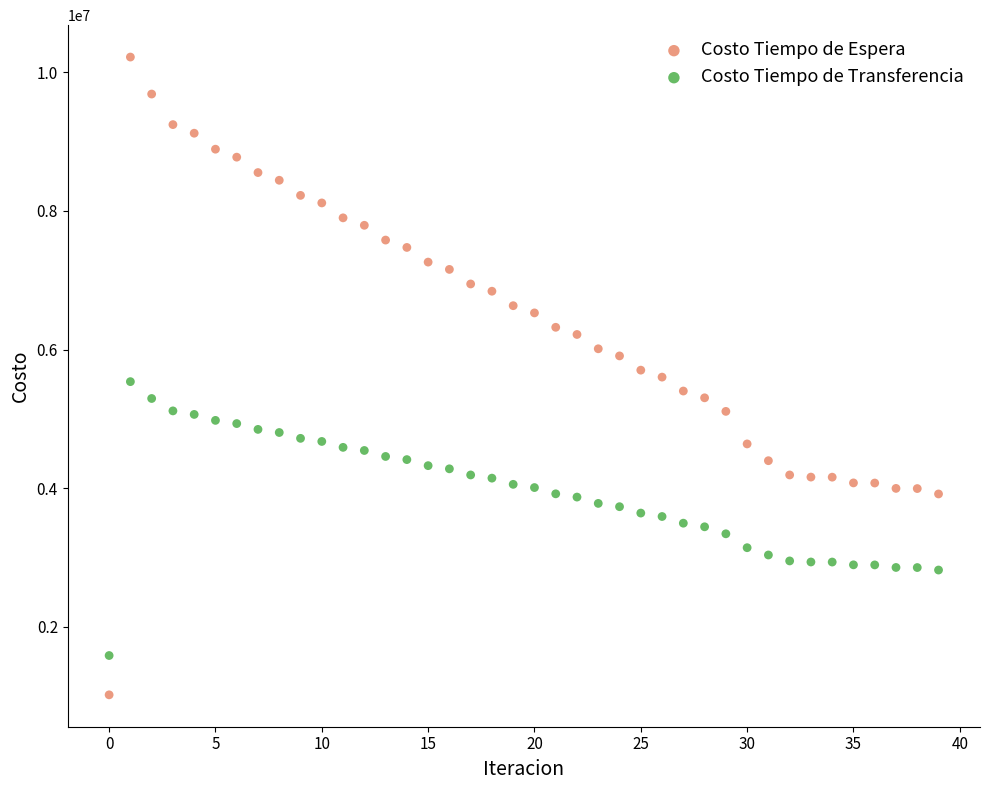

Which series reaches the minimum Y coordinate?

Costo Tiempo de Espera